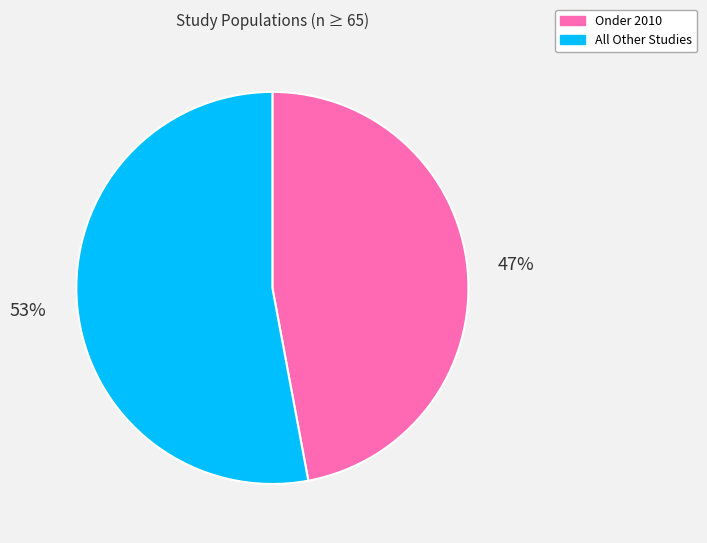

Does any single category account for the majority?

Yes